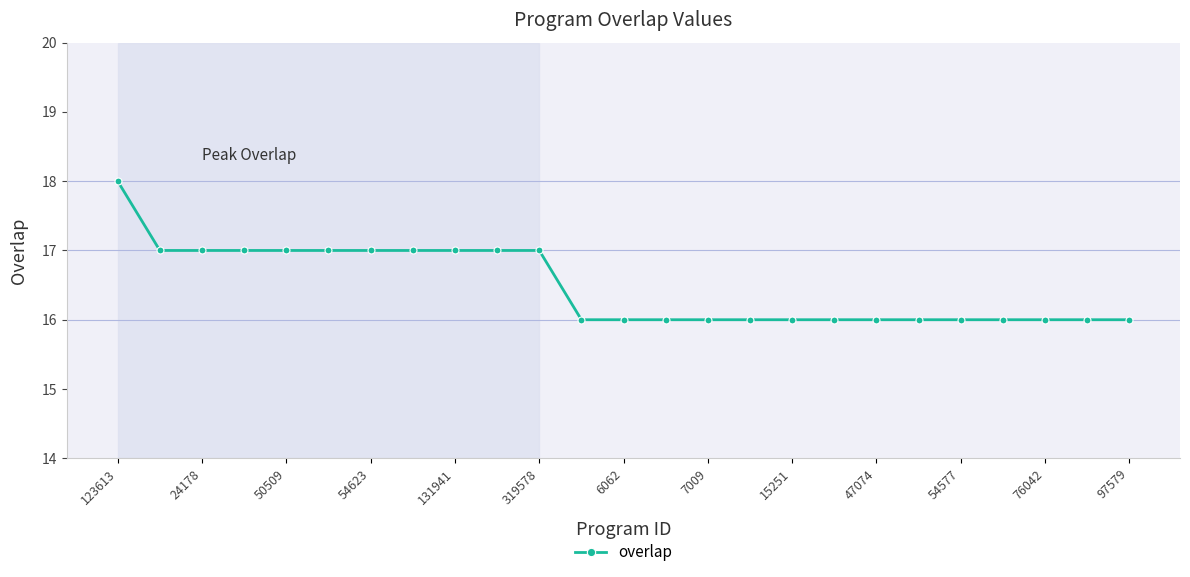

What is the sum of all values?

412